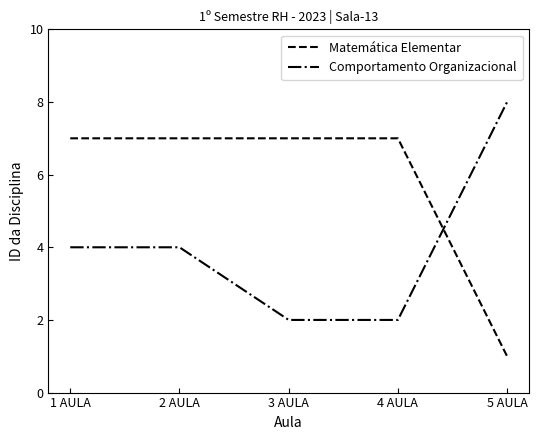

What is the difference between the maximum and second lowest values in the Comportamento Organizacional series?

6